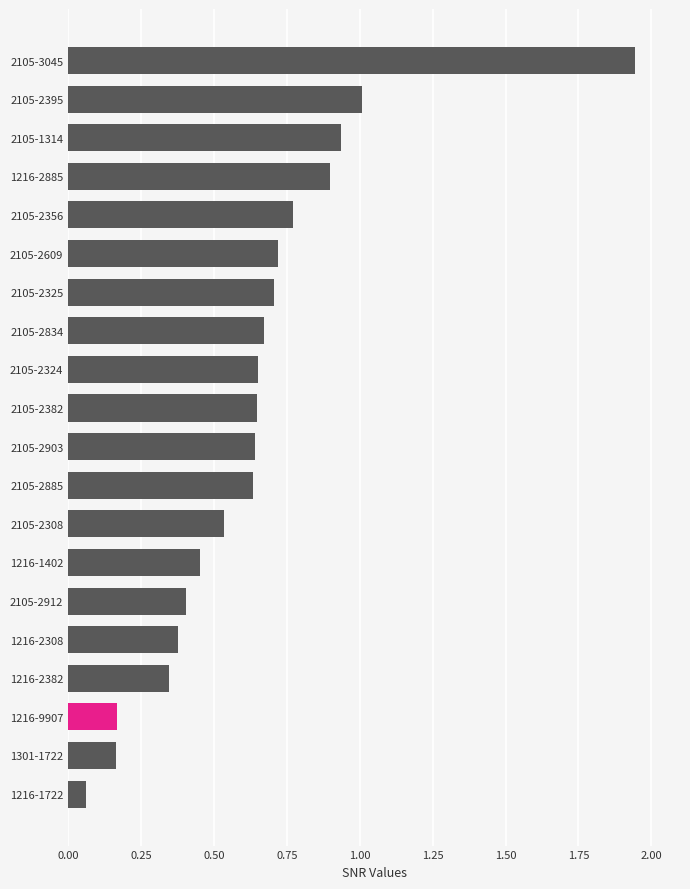

Count the number of categories in the chart.

20